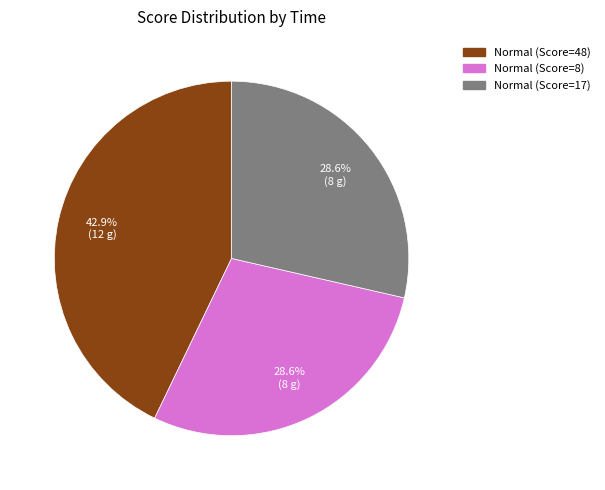

Between Normal (Score=8) and Normal (Score=48), which is larger?

Normal (Score=48)